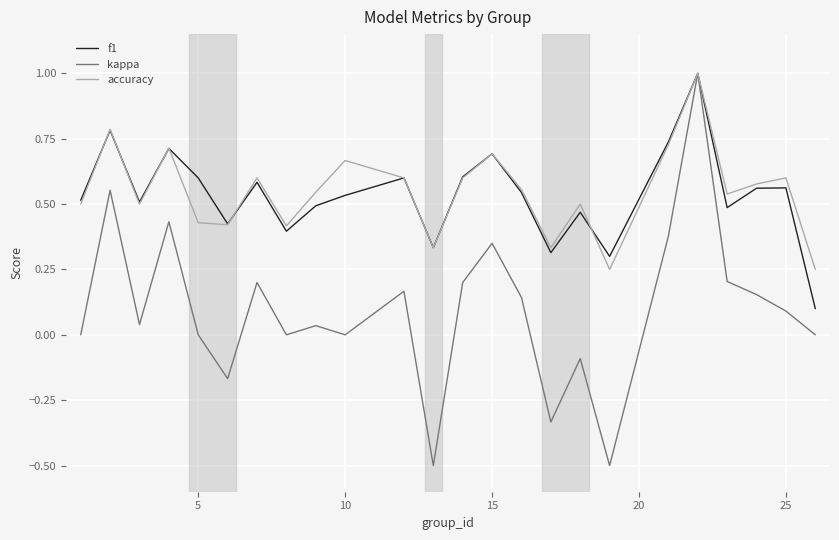

Which series has the widest spread of values?

kappa